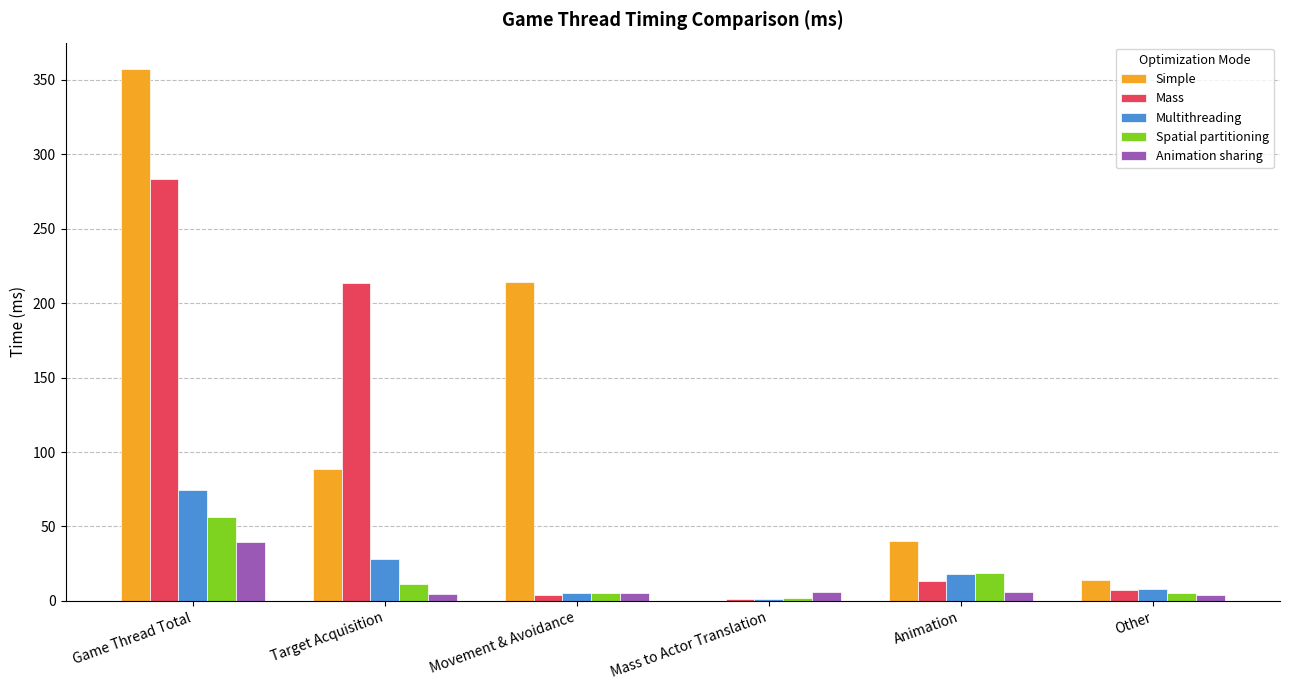

Which series has the largest total across all categories?

Simple